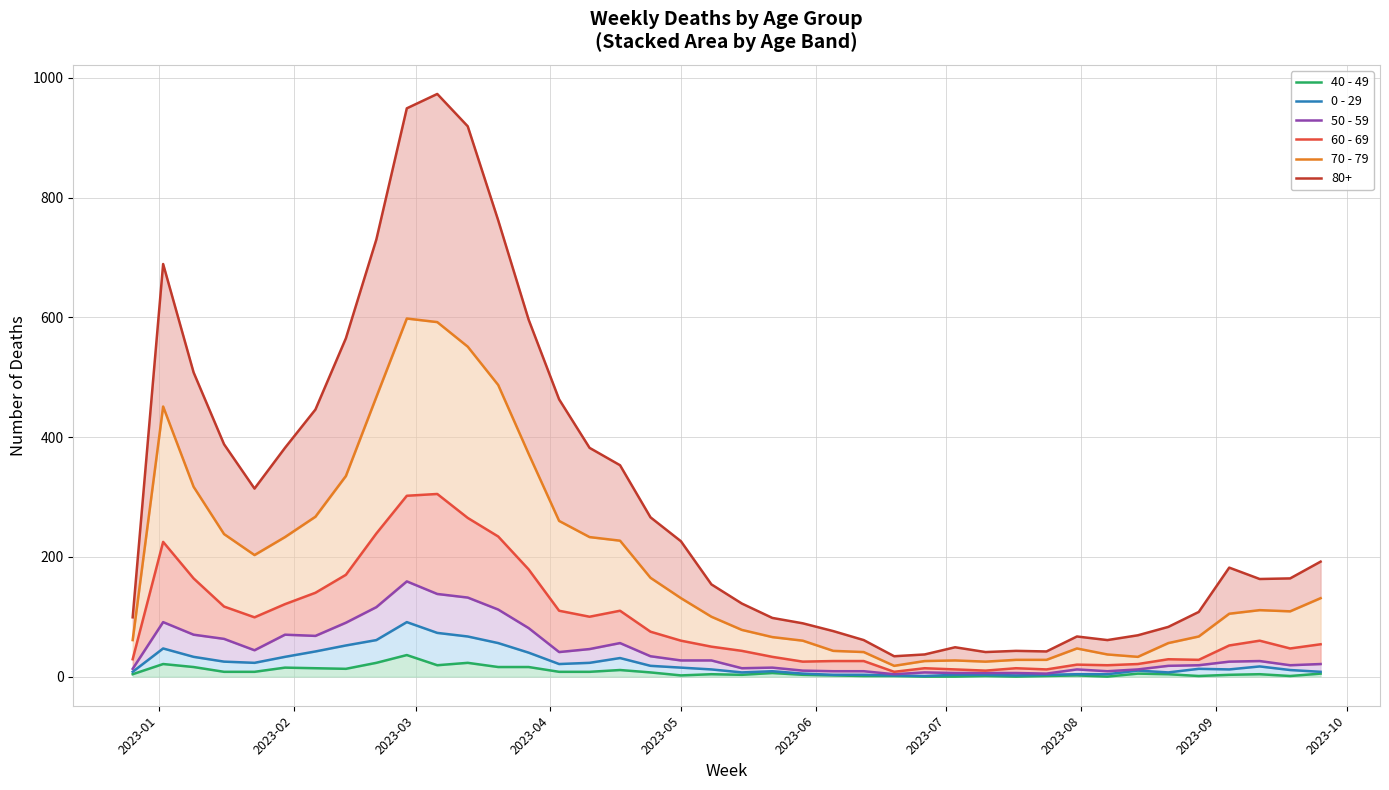

How many interior local peaks does the 50 - 59 series have?

8